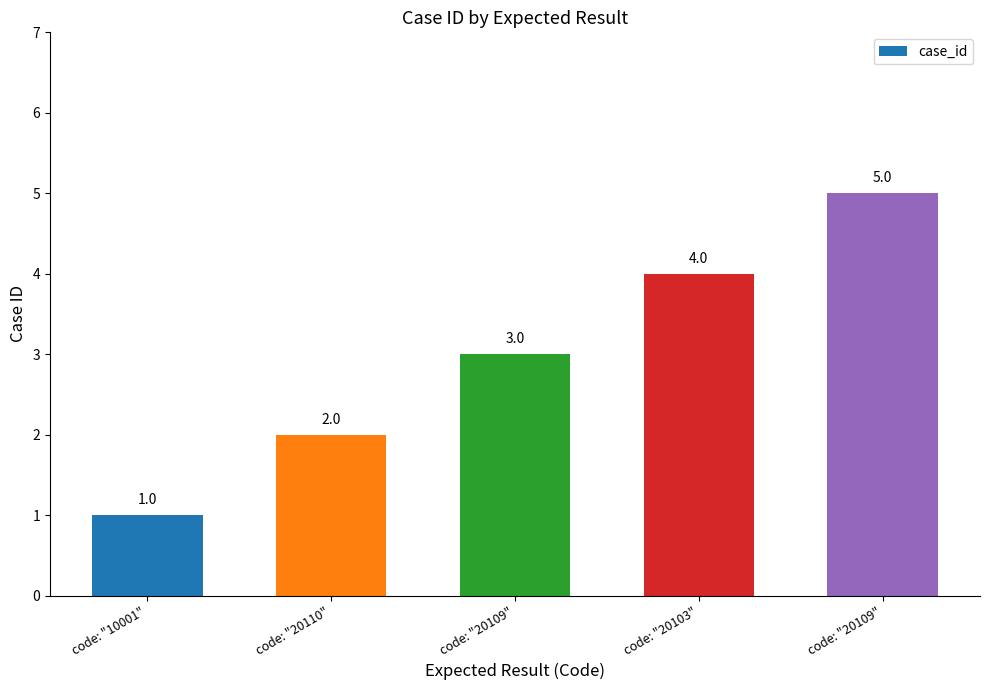

Rank the categories by value from highest to lowest.

code: "20109", code: "20103", code: "20109", code: "20110", code: "10001"